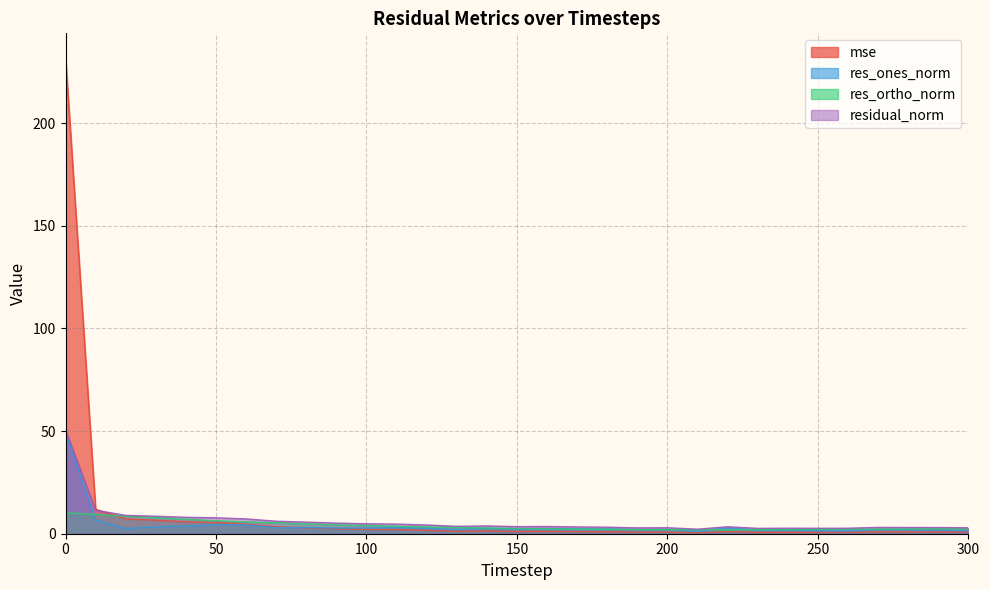

What is the value of the mse point at the 15th from the left?

1.3